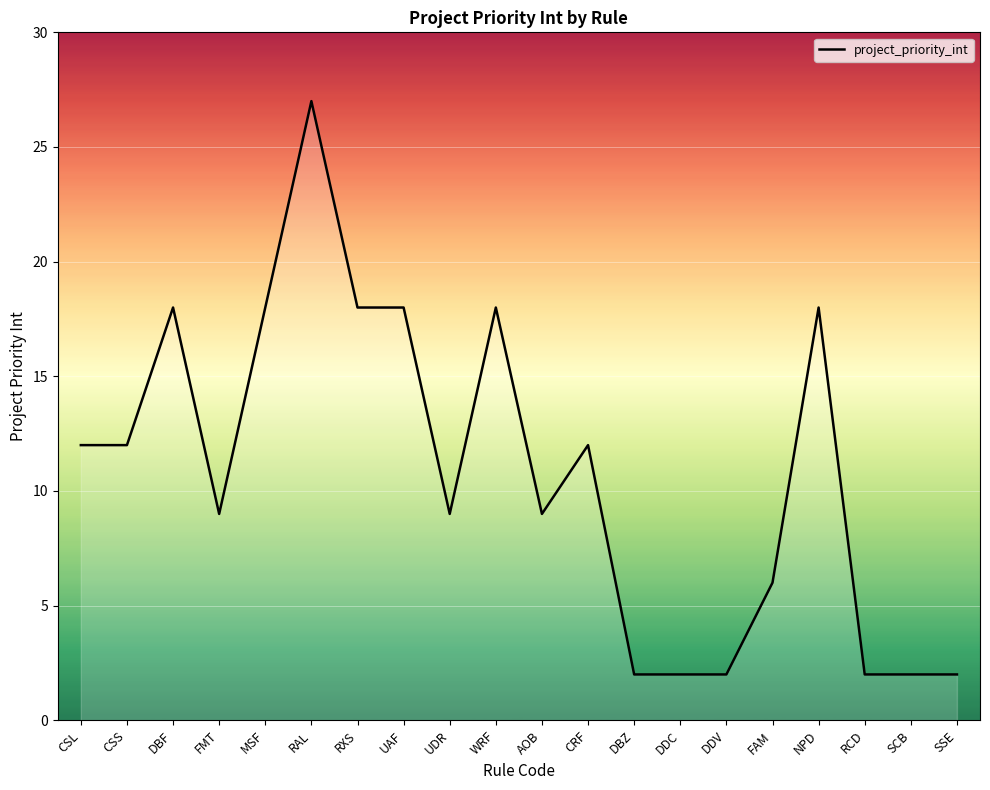

What is the greatest value displayed?

27